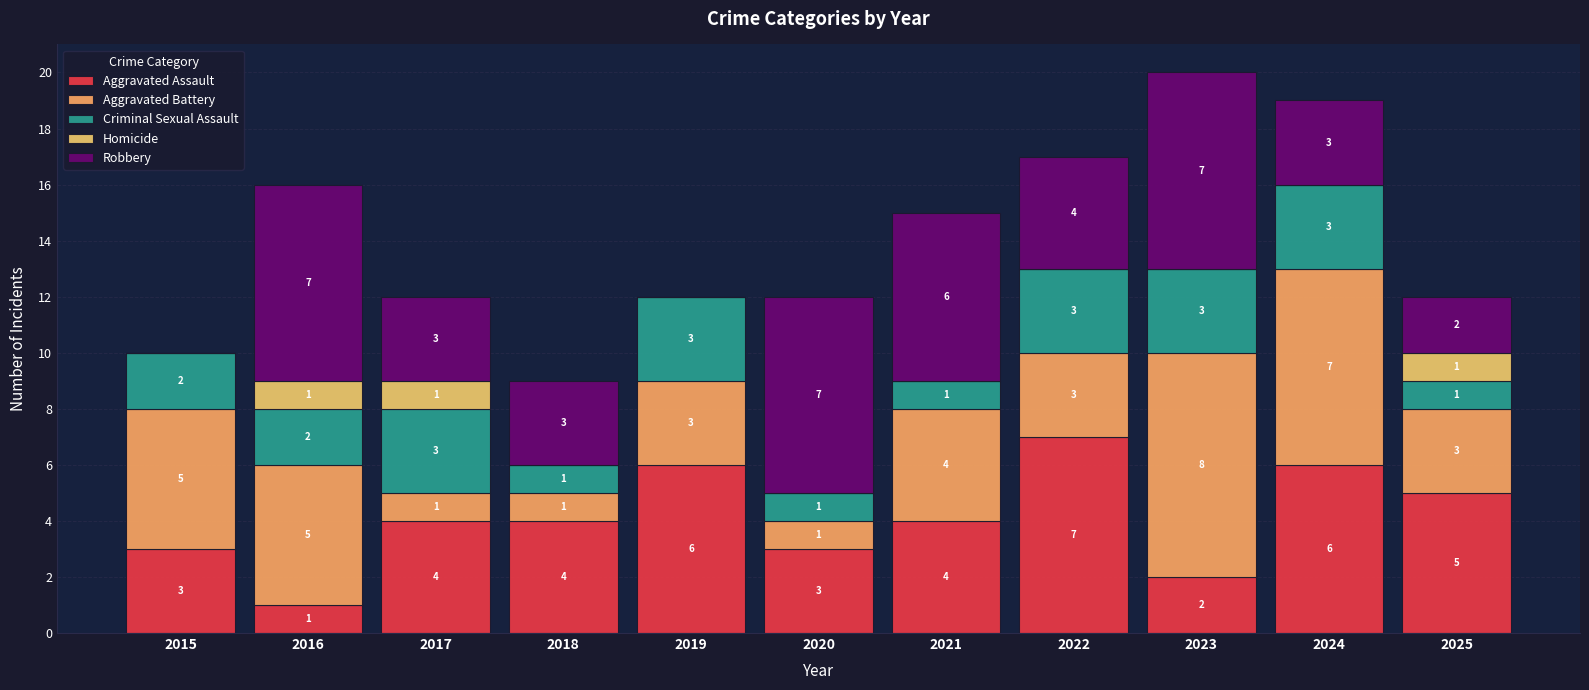

Are the bars horizontal?

No